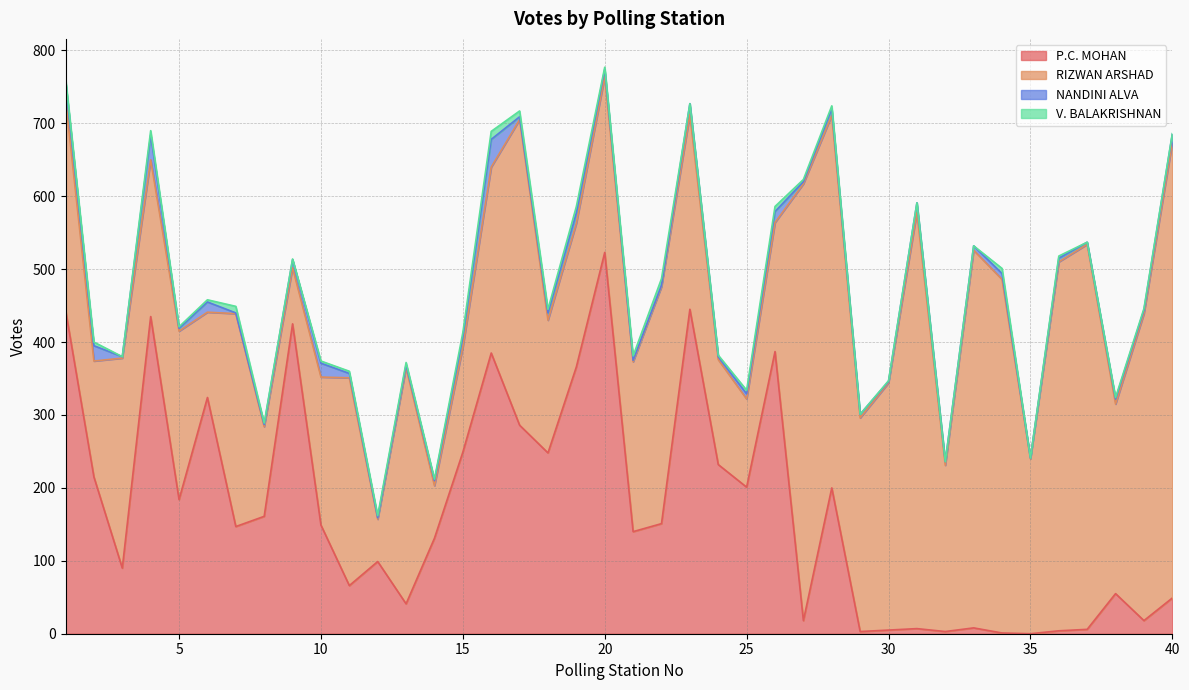

Between which two adjacent categories do V. BALAKRISHNAN and NANDINI ALVA first intersect?

6 and 7